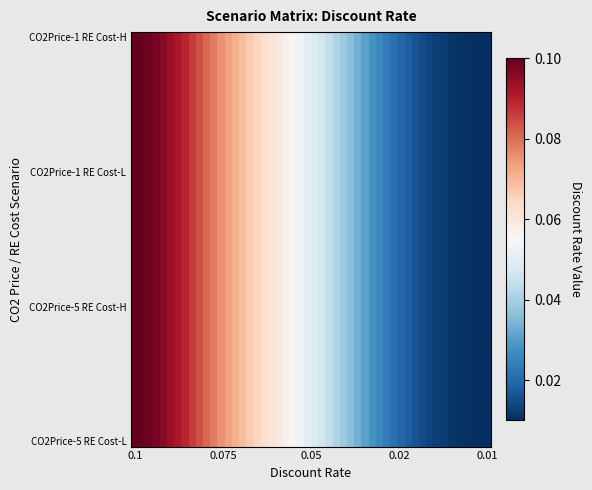

What is the greatest value displayed?

0.1